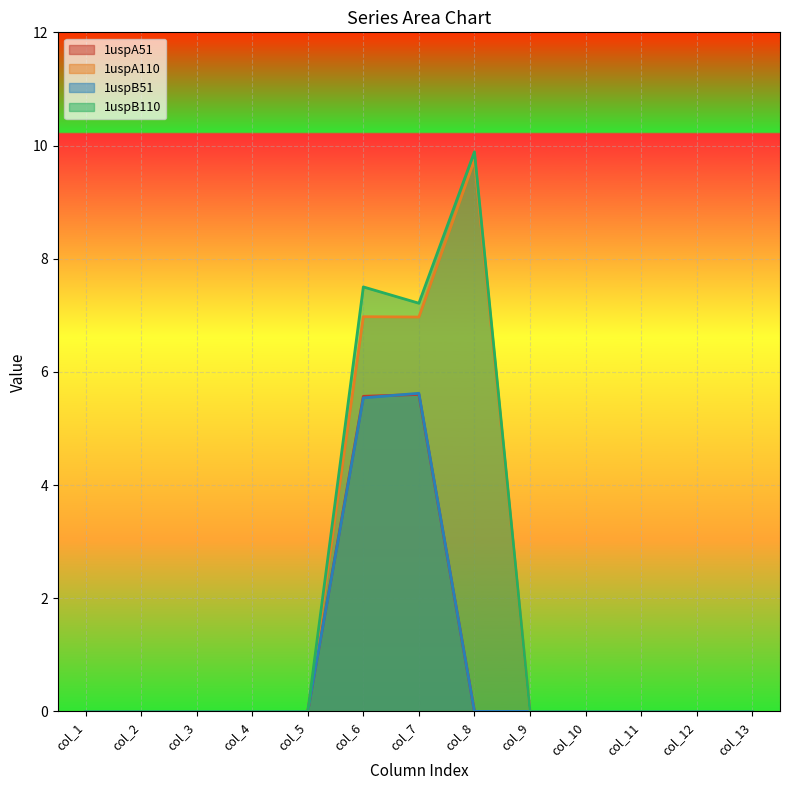

Reading left to right, transcribe all the data shown in this chart.

1uspA51: 0.0	0.0	0.0	0.0	0.0	5.6	5.6	0.0	0.0	0.0	0.0	0.0	0.0
1uspA110: 0.0	0.0	0.0	0.0	0.0	7.0	7.0	9.7	0.0	0.0	0.0	0.0	0.0
1uspB51: 0.0	0.0	0.0	0.0	0.0	5.5	5.6	0.0	0.0	0.0	0.0	0.0	0.0
1uspB110: 0.0	0.0	0.0	0.0	0.0	7.5	7.2	9.9	0.0	0.0	0.0	0.0	0.0